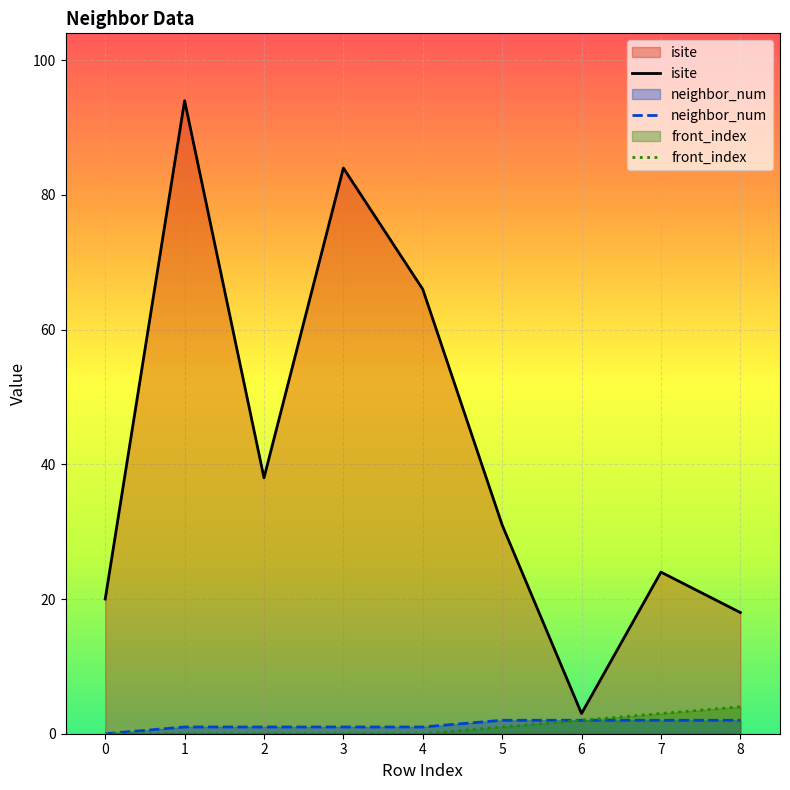

Which has a higher value, 7 or 1?

1